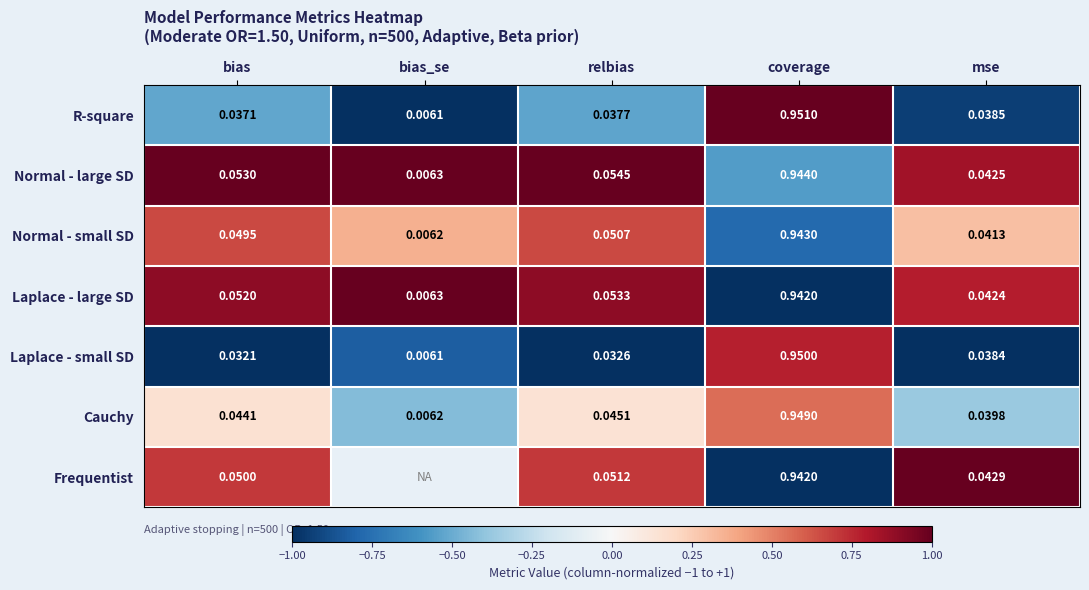

Which series changed the most between coverage and mse?

R-square